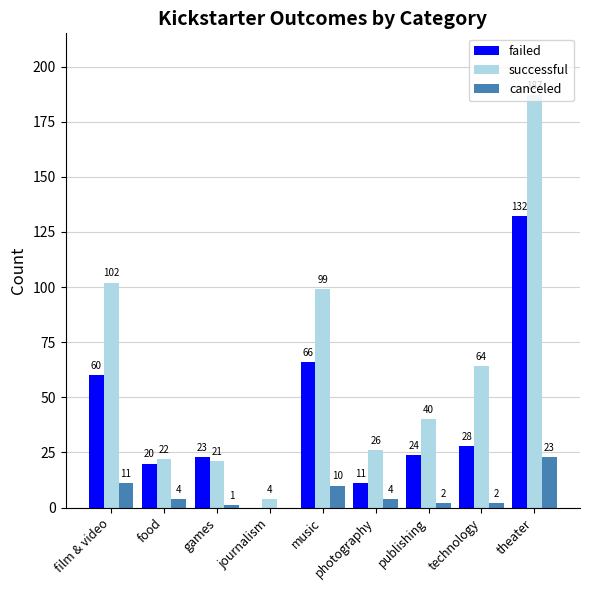

What is the sum of all canceled values?

57